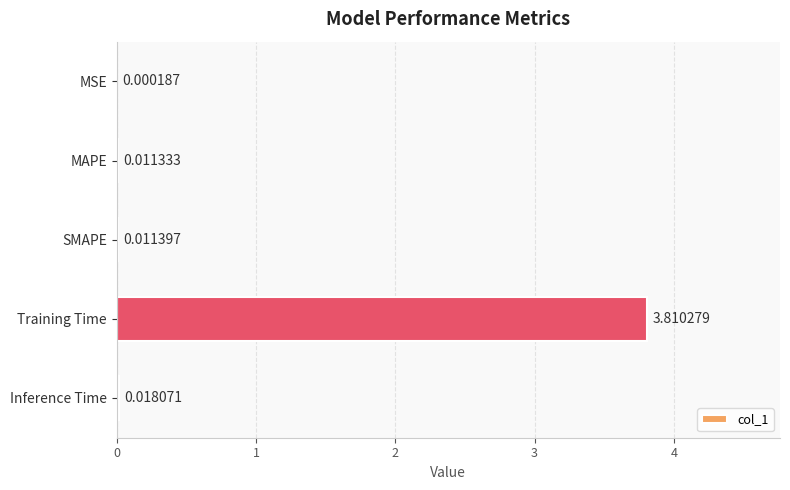

What is the sum of all values?

3.9